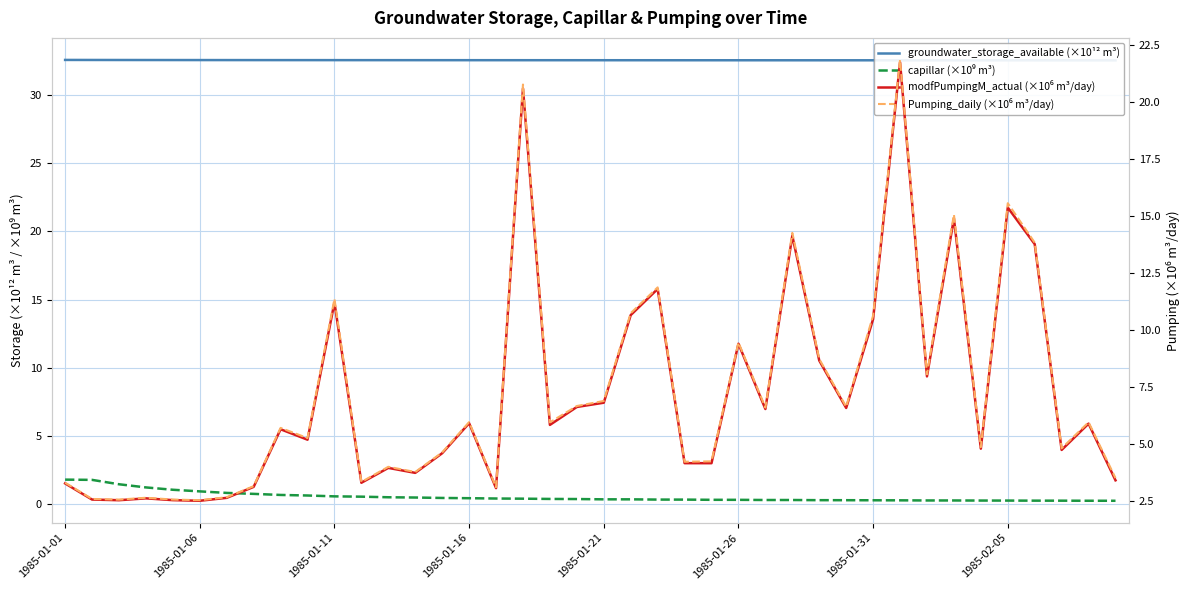

The modfPumpingM_actual (×10⁶ m³/day) series shows 15.0 at 21. True or false?

False